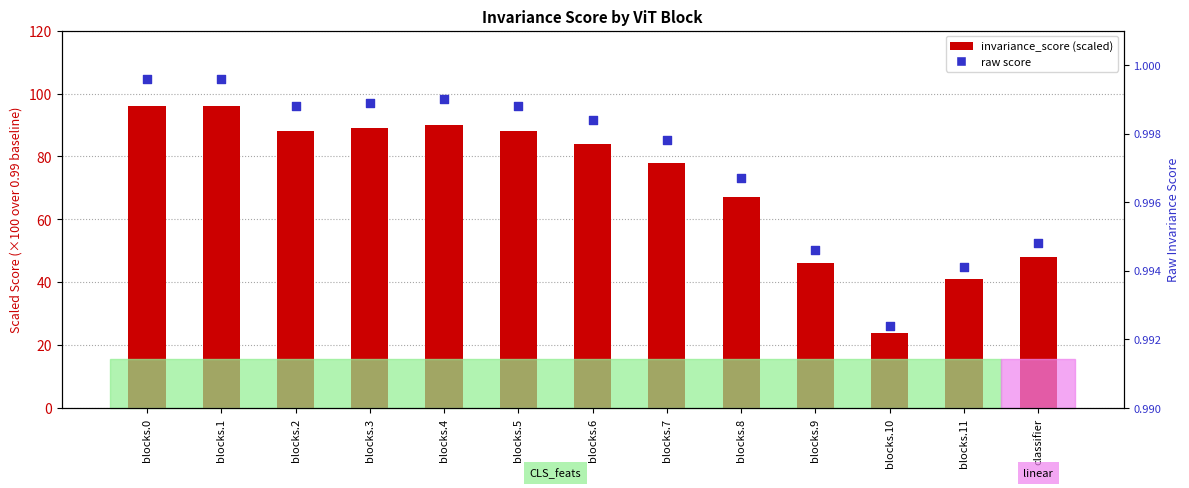

Which series contains the lowest Y value?

raw score